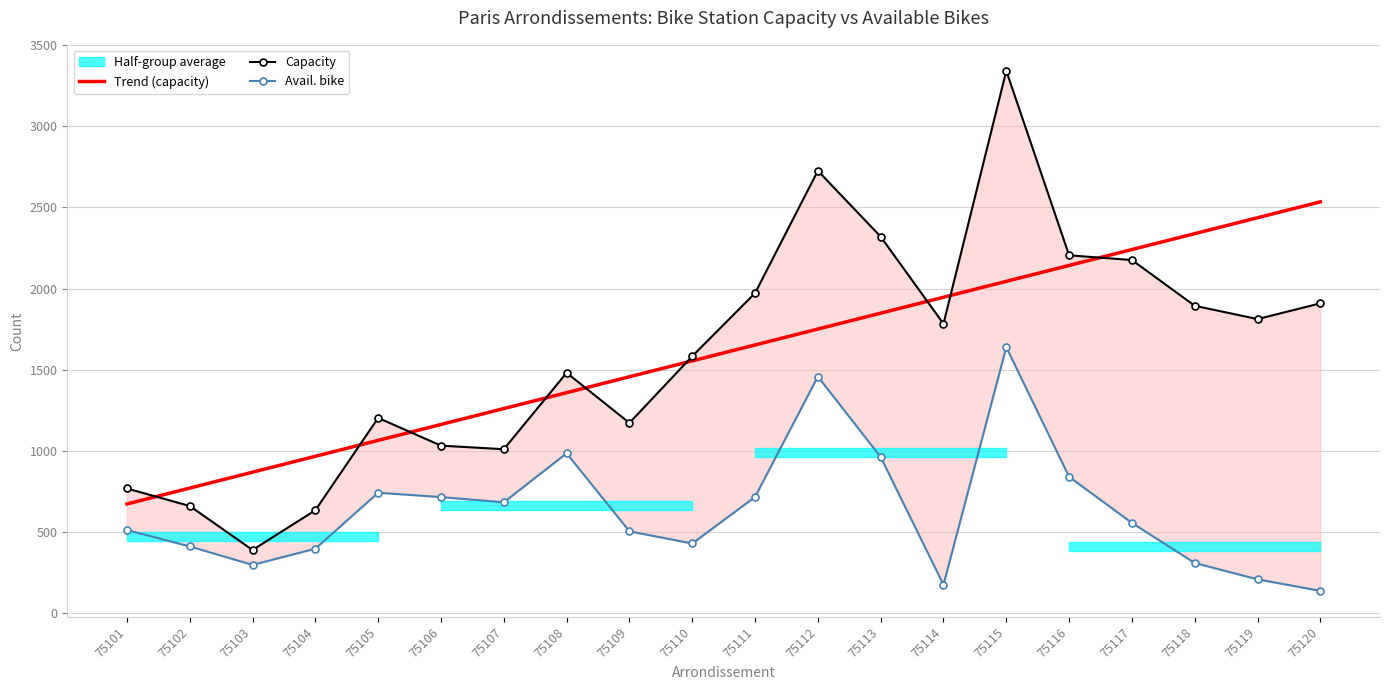

What is the sum of all Trend (capacity) values?

32071.0